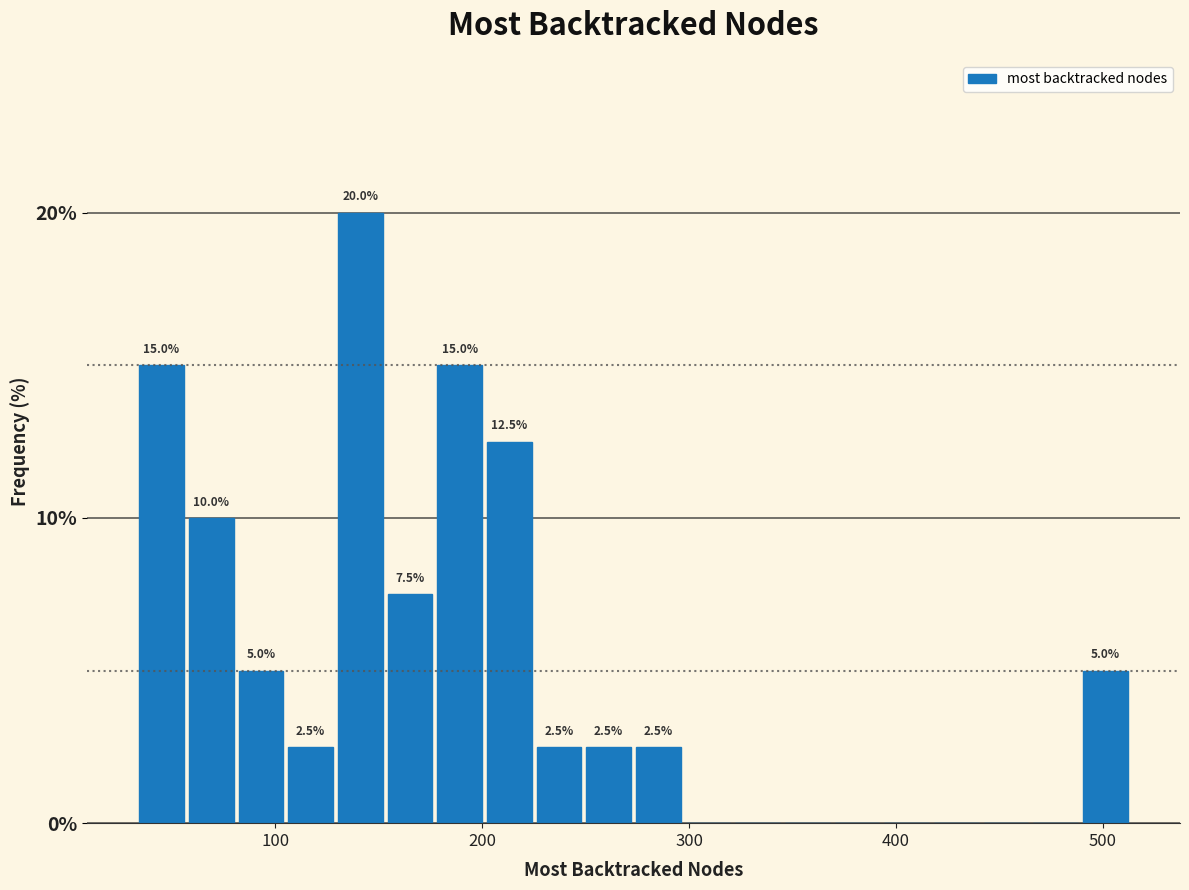

Read against the x-axis, roughly where is the centre of the tallest bar?

140